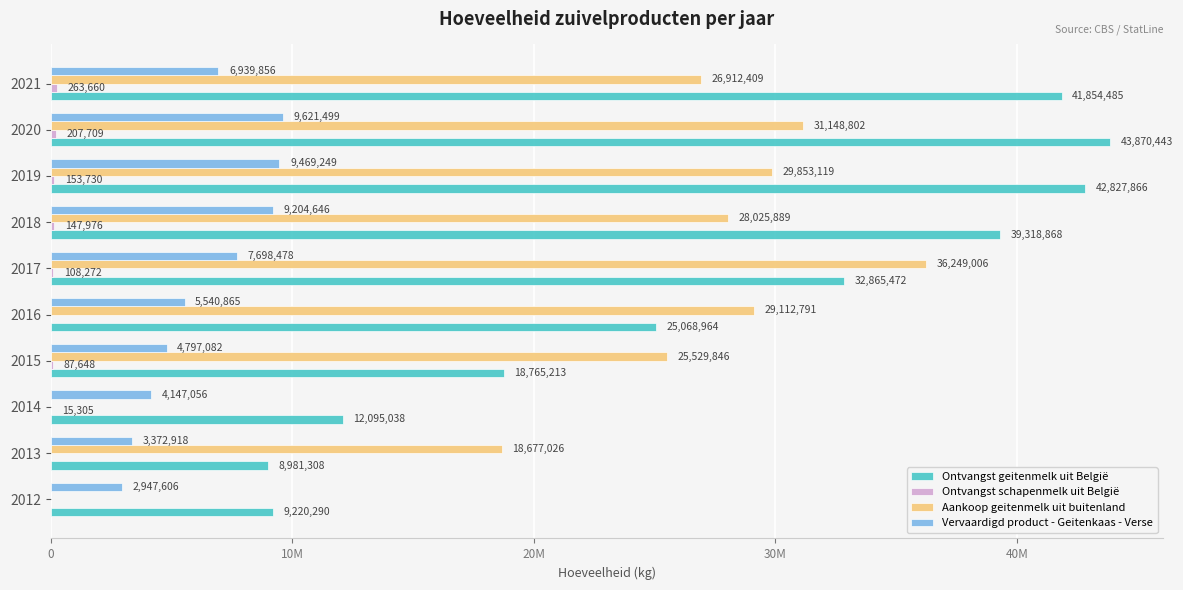

How many positive values does the Aankoop geitenmelk uit buitenland series have?

8